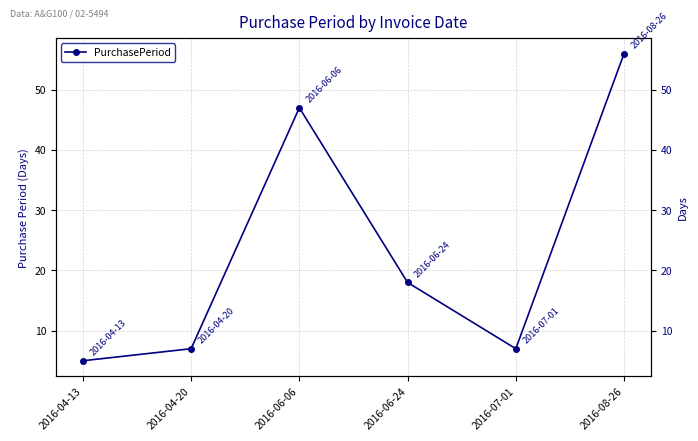

True or false: there are more than 2 points higher than both neighbors.

False